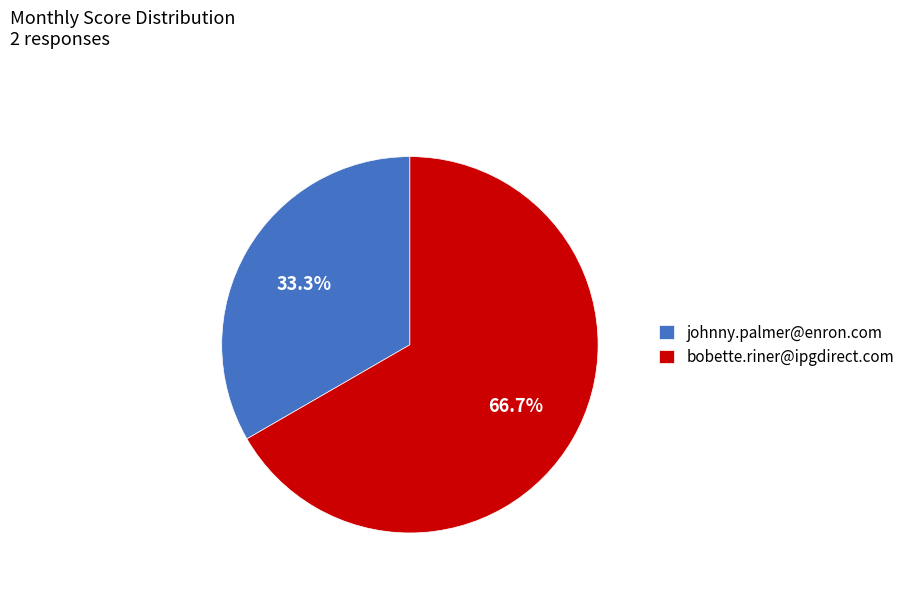

What percentage is NOT represented by bobette.riner@ipgdirect.com?

33.3%